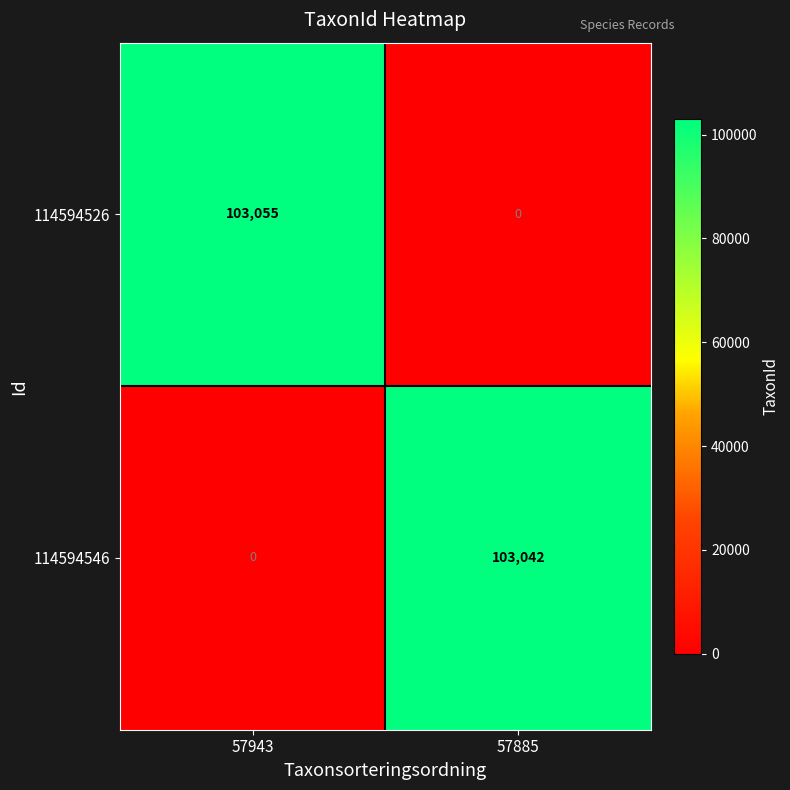

Reading left to right, transcribe all the data shown in this chart.

114594526: 57943=103055	57885=0
114594546: 57943=0	57885=103042